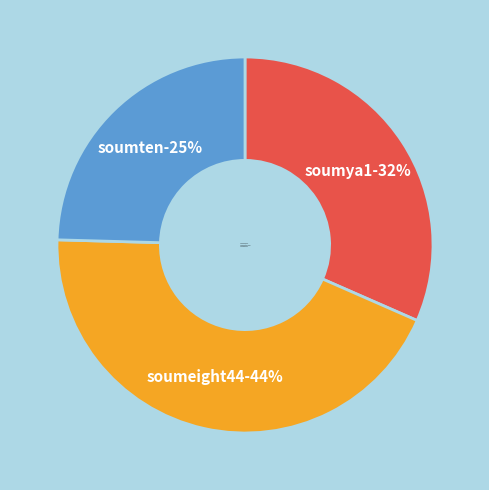

To the nearest percent, what is the difference between the soumya1 and soumeight44 slice percentages?

12%